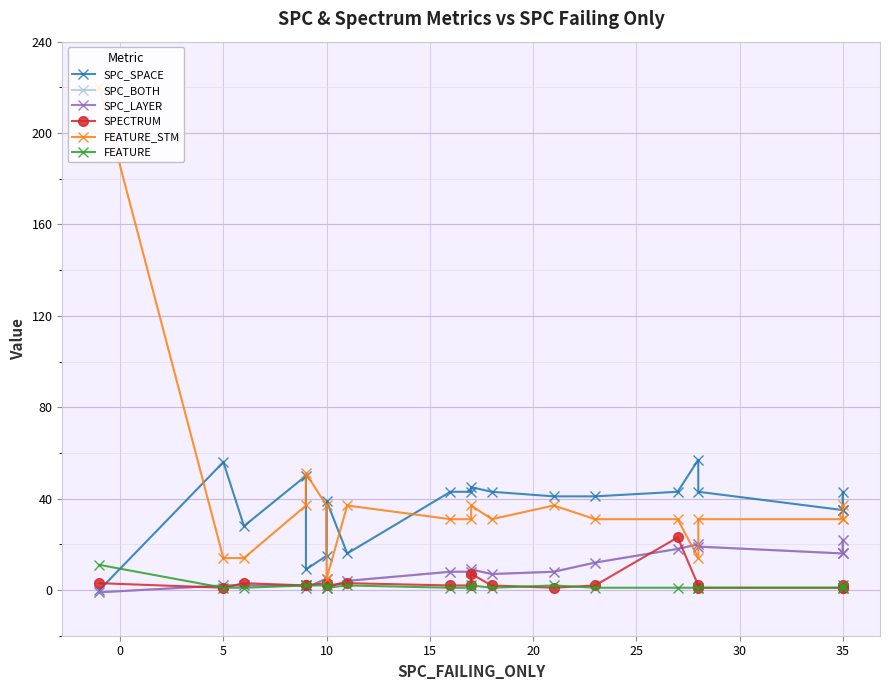

Between 30 and 15, which series saw the biggest shift?

SPC_SPACE